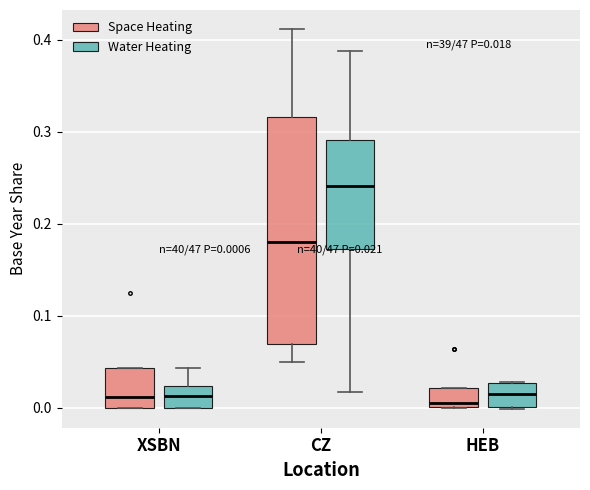

Which box is the tallest, from its lower edge to its upper edge?

CZ (Space Heating)